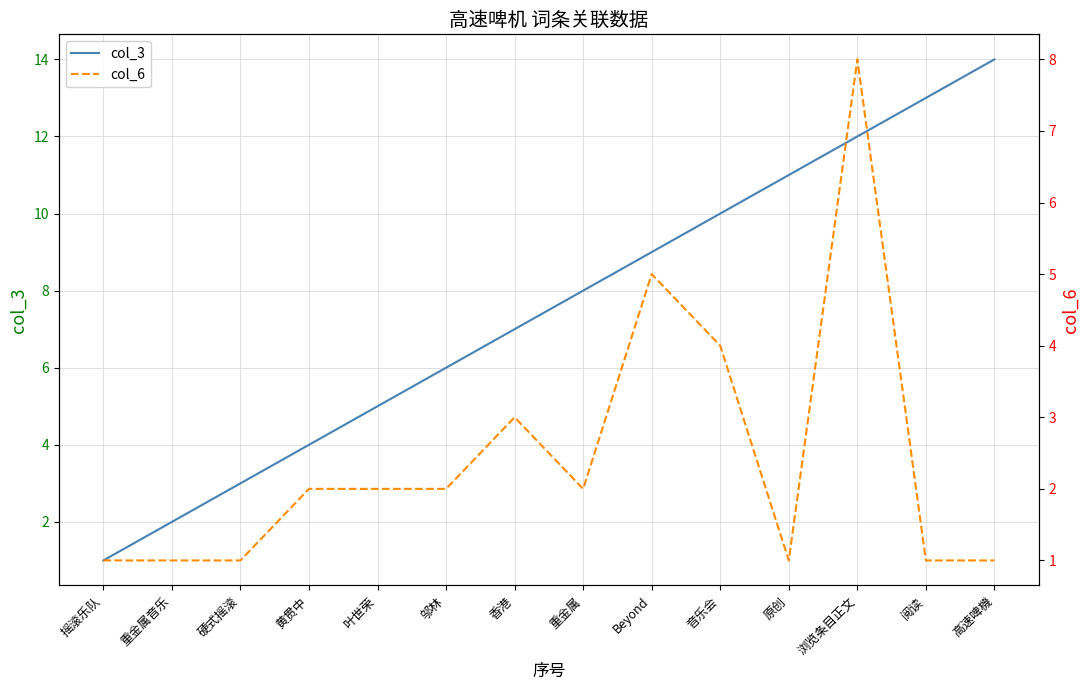

What is the sum of the col_3 values at 重金属音乐 and 硬式摇滚?

5